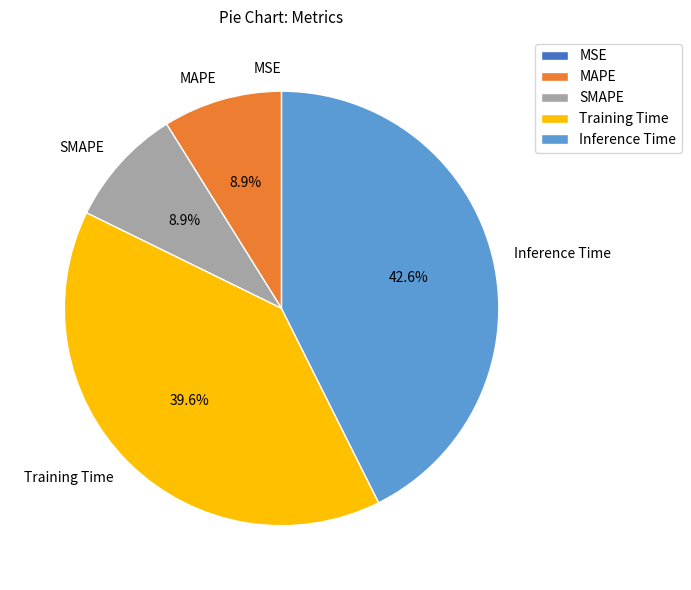

Which has a higher value, SMAPE or Inference Time?

Inference Time